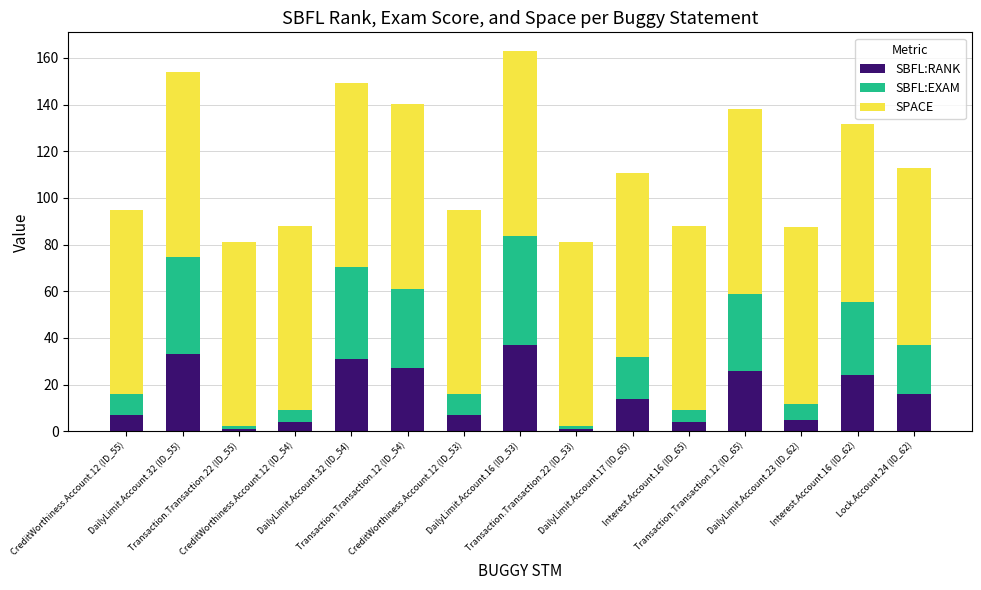

What is the average value of the SBFL:RANK series?

15.8